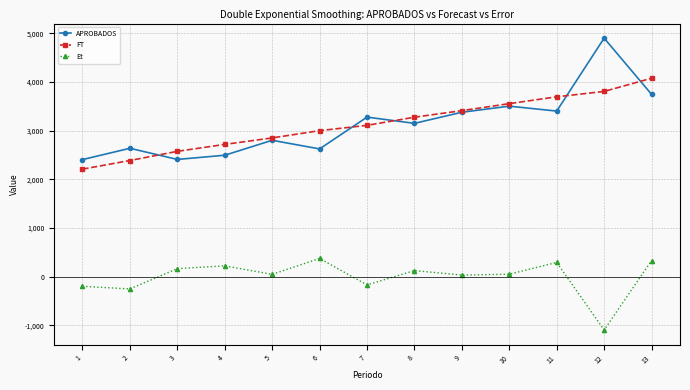

How many interior local peaks does the APROBADOS series have?

5